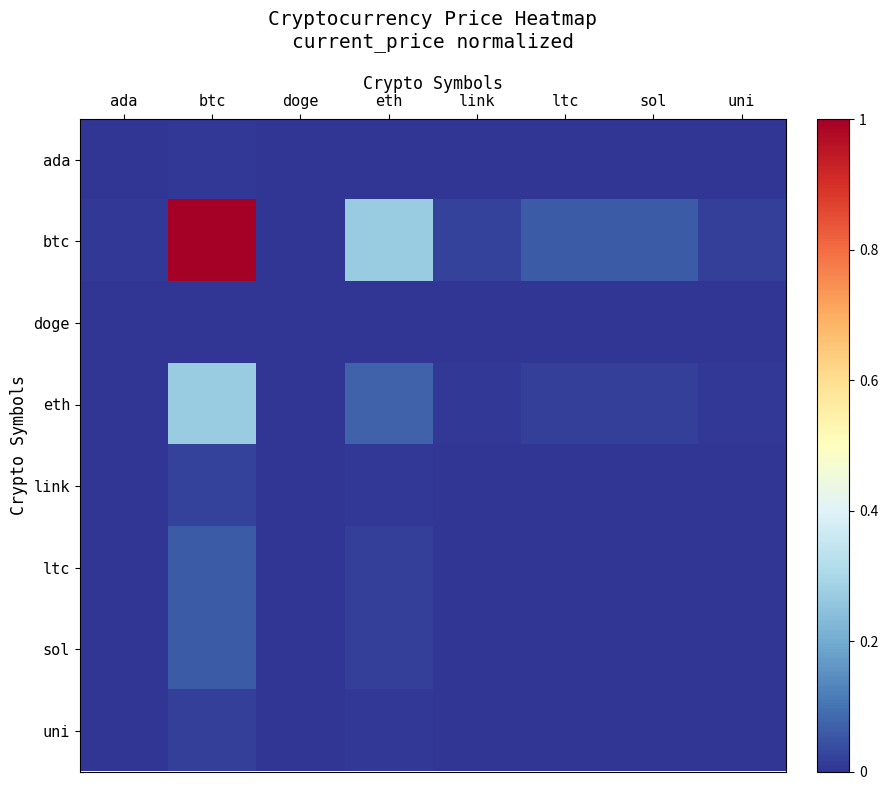

Which series has the widest spread of values?

btc